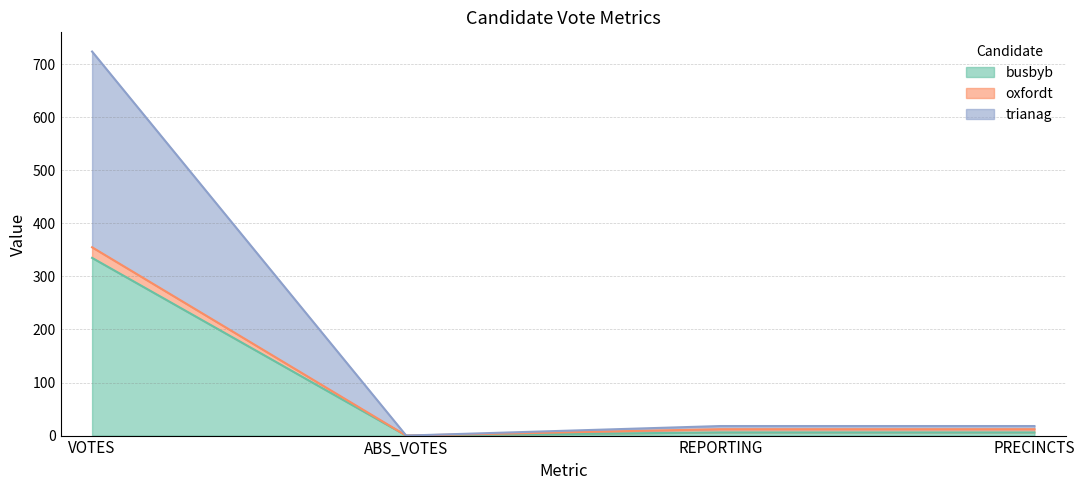

What is the difference between the maximum and minimum values in the busbyb series?

335